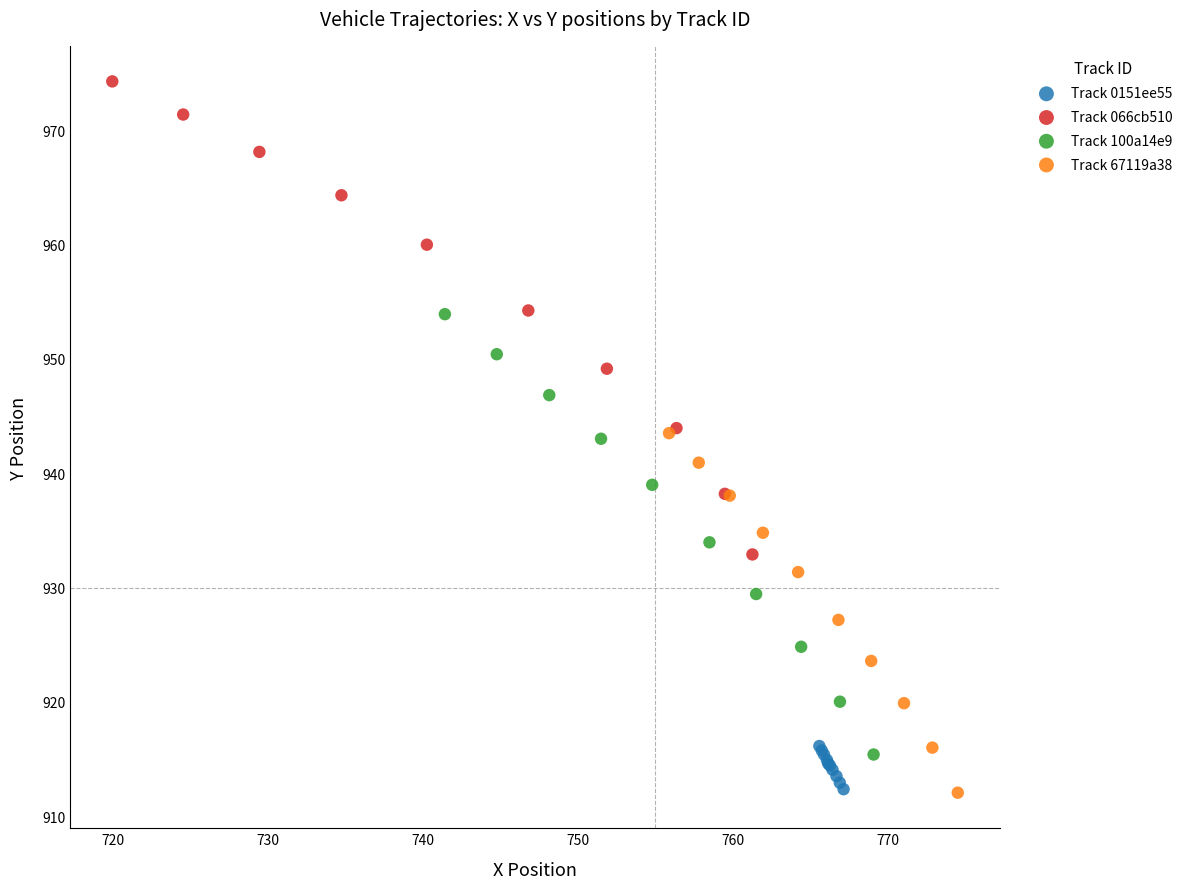

Which series reaches the maximum Y coordinate?

Track 066cb510